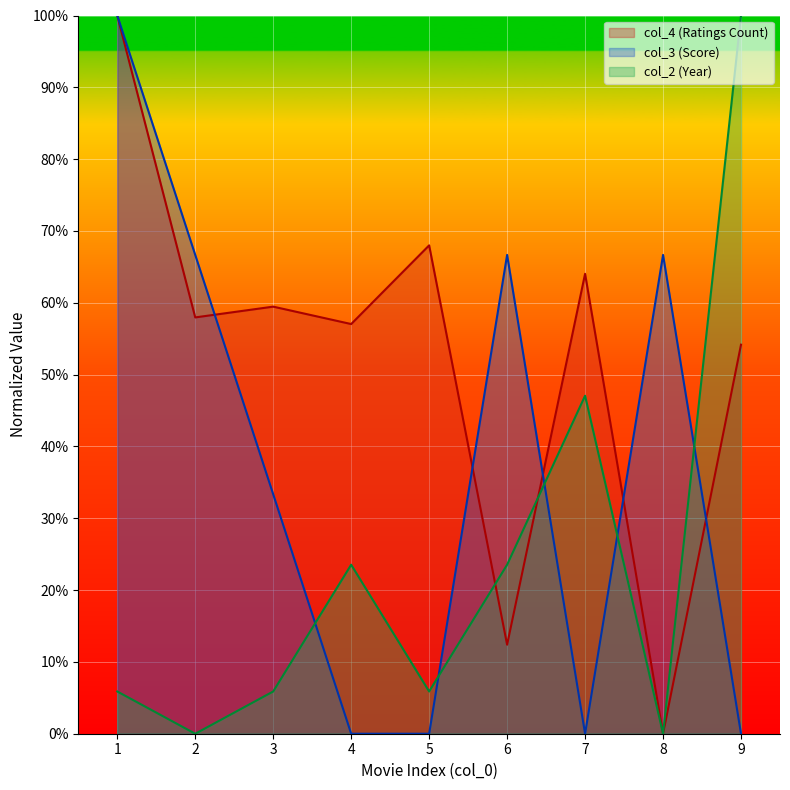

Which series changed the most between 4 and 8?

col_3 (Score)